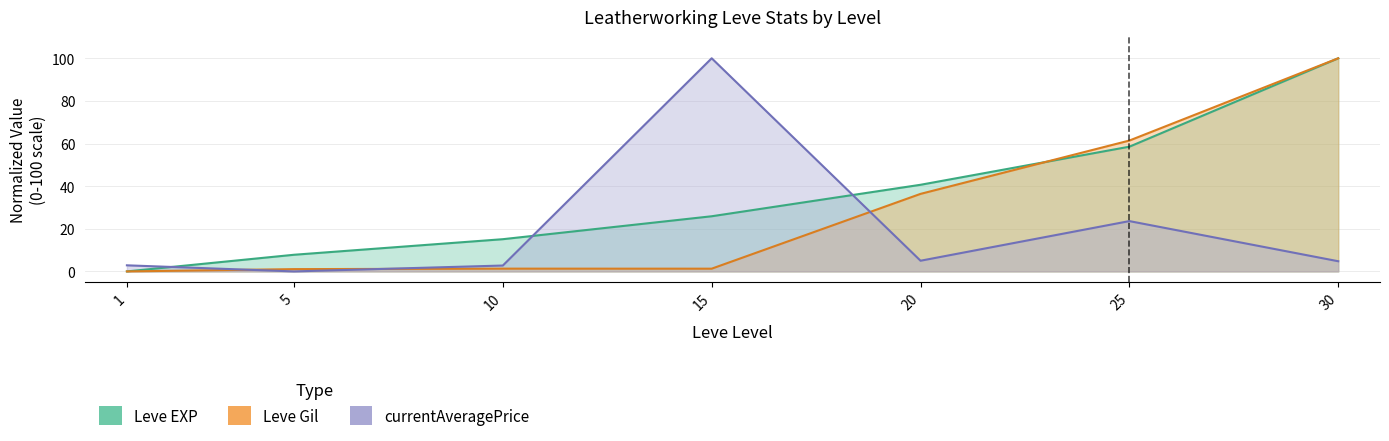

At which label does Leve Gil reach its peak?

30